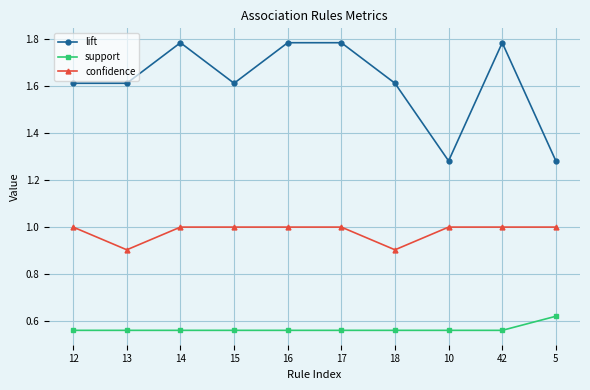

True or false: support and lift cross at least once.

False